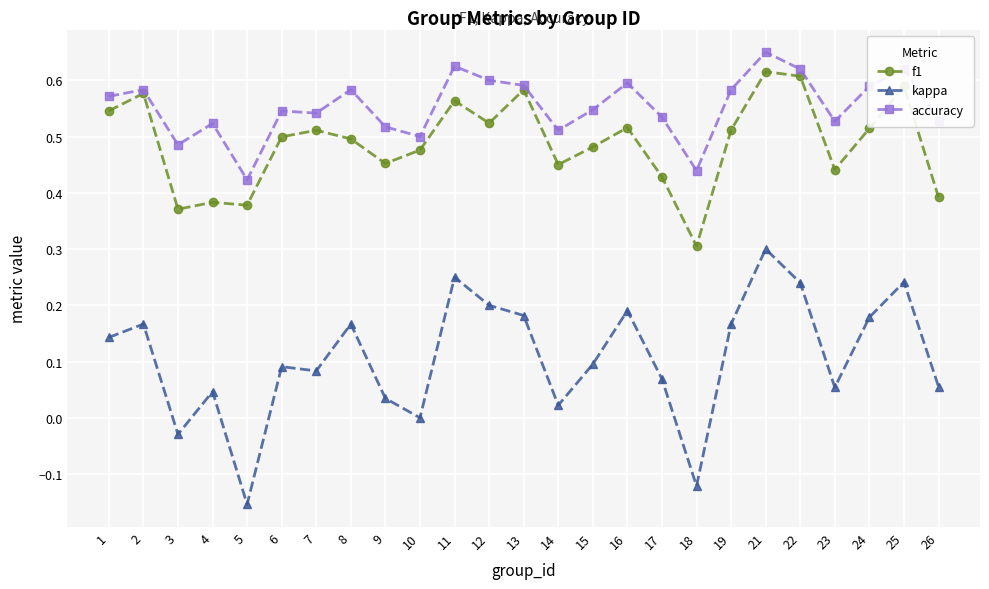

Which series has the widest spread of values?

kappa